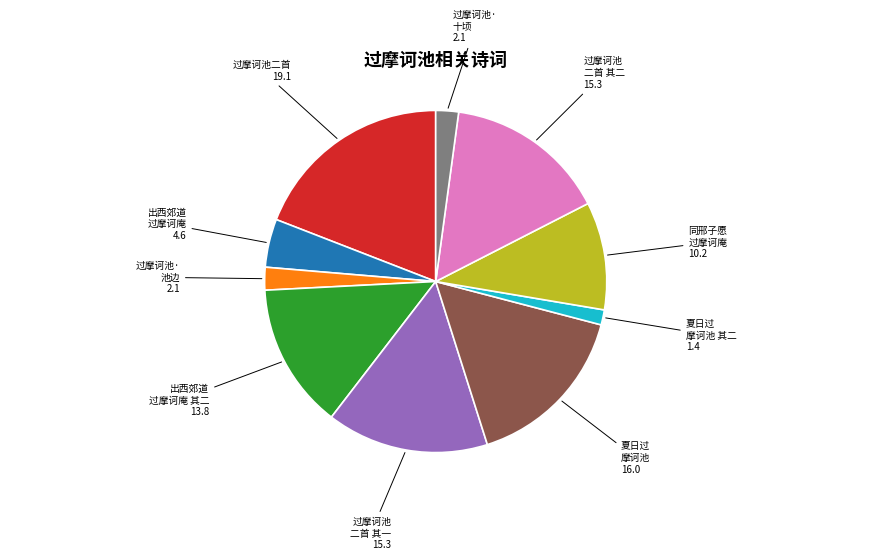

Is there a majority slice in this chart?

No